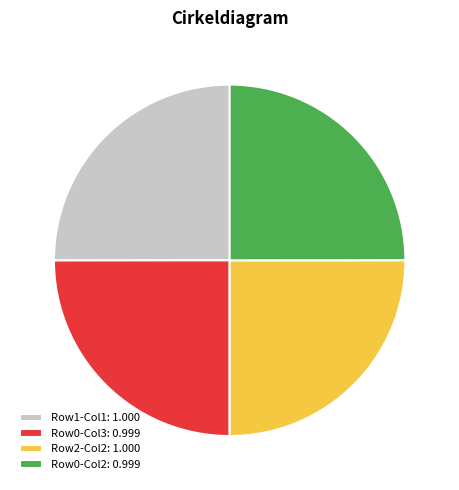

Is there any slice that represents more than half of the pie?

No